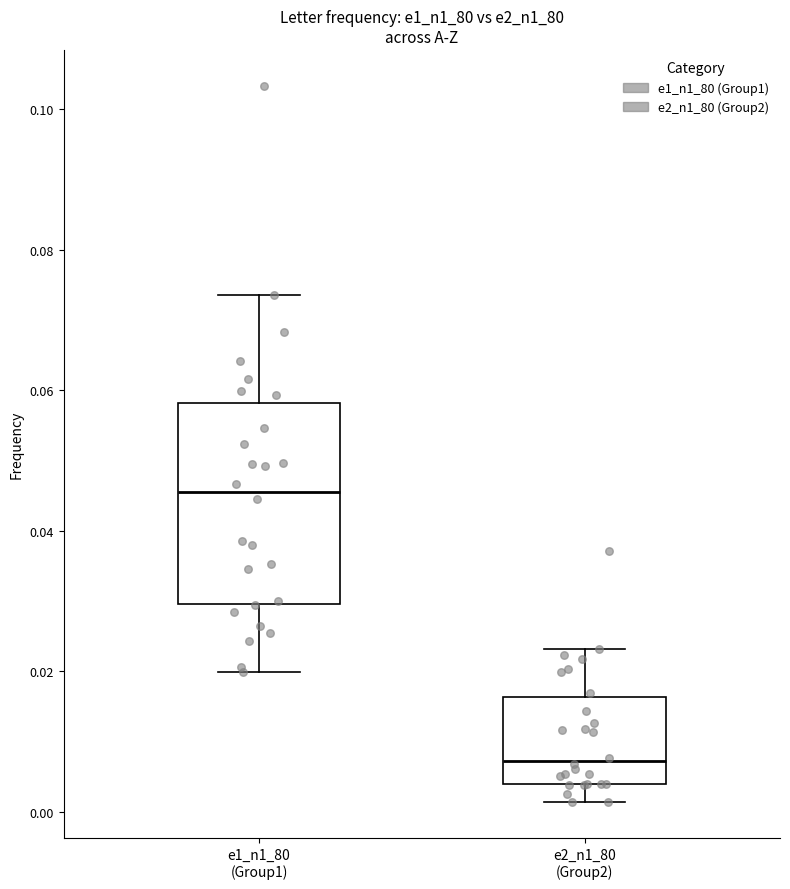

Reading left to right, transcribe this box plot: for each box, give where its median line is, the range the box spans, and where its two whiskers end, as read against the y-axis. The values are not printed on the chart, so give them approximately, as read against the axis.

e1_n1_80 (Group1): median 0.046, box 0.030 to 0.058, whiskers 0.020 to 0.074
e2_n1_80 (Group2): median 0.008, box 0.004 to 0.016, whiskers 0.002 to 0.024